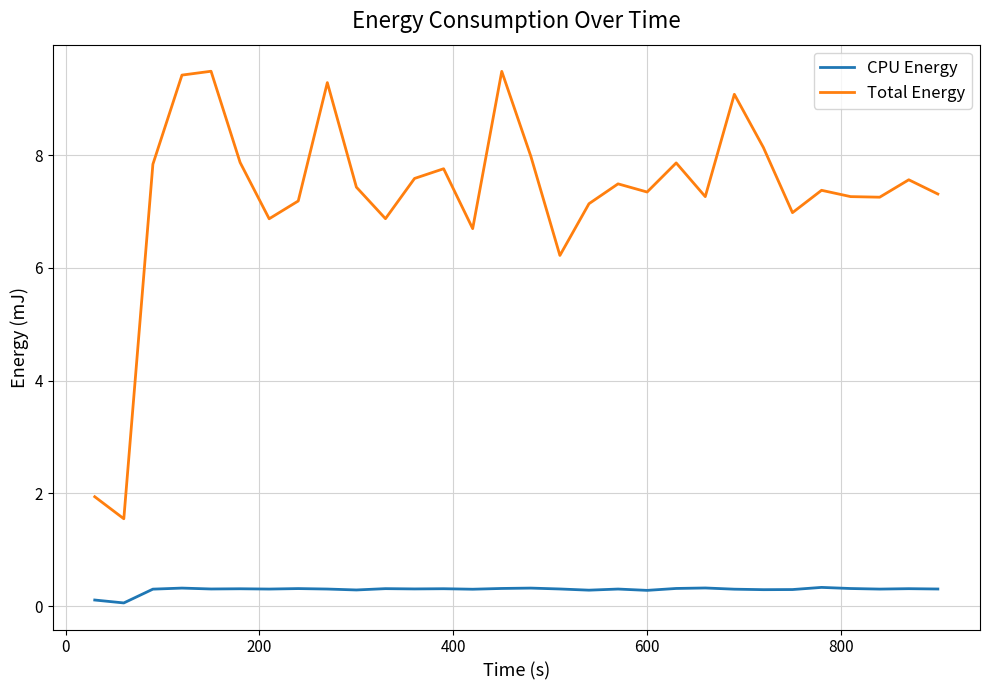

Rank the series by their maximum value, from highest to lowest.

Total Energy, CPU Energy